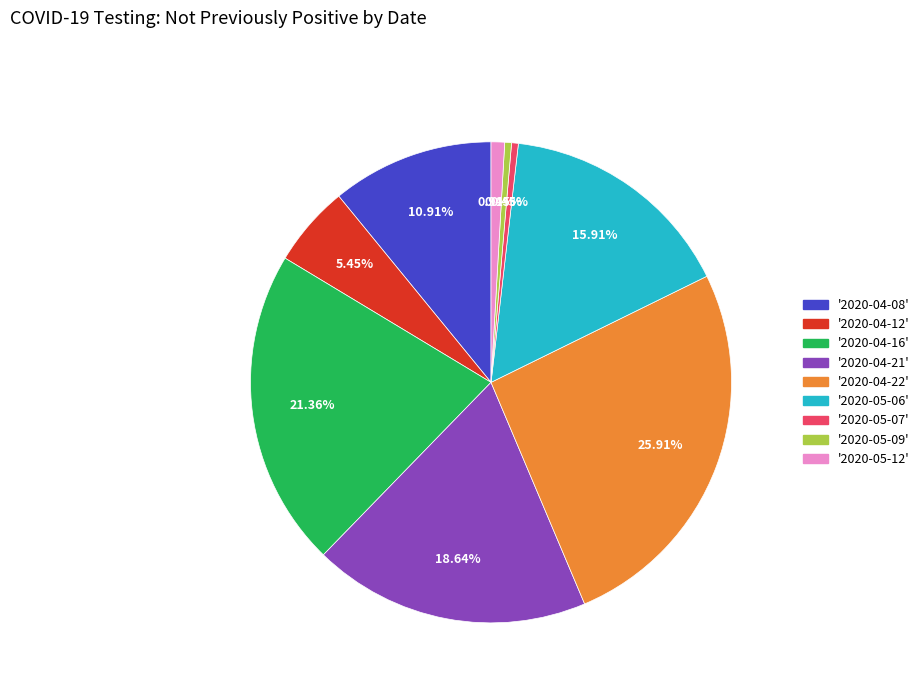

Does any single category account for the majority?

No